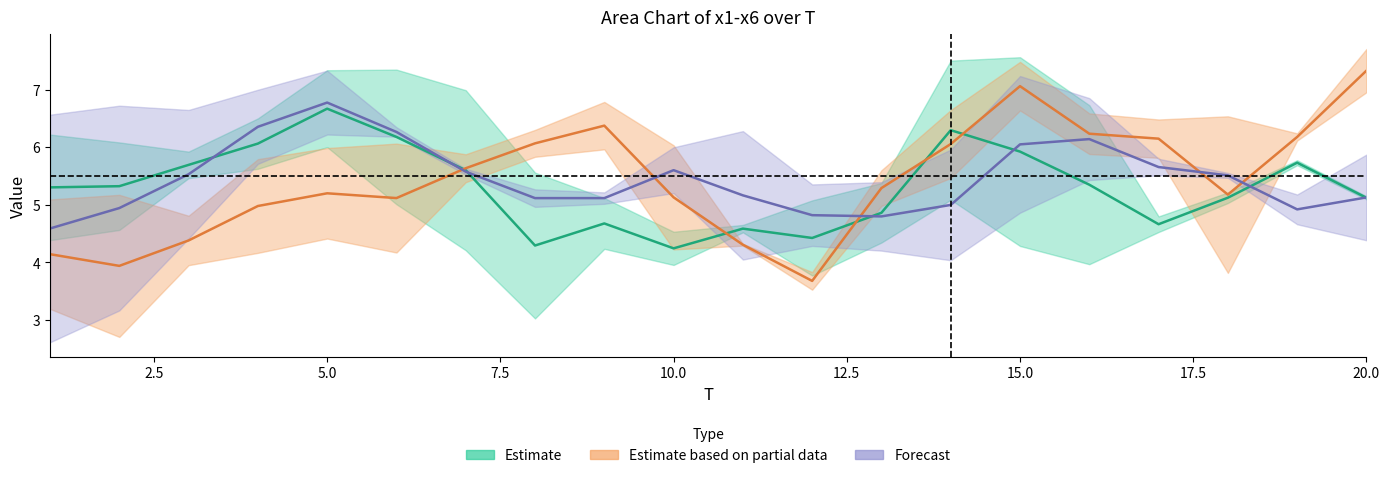

At which category is the sum across all series the highest?

15